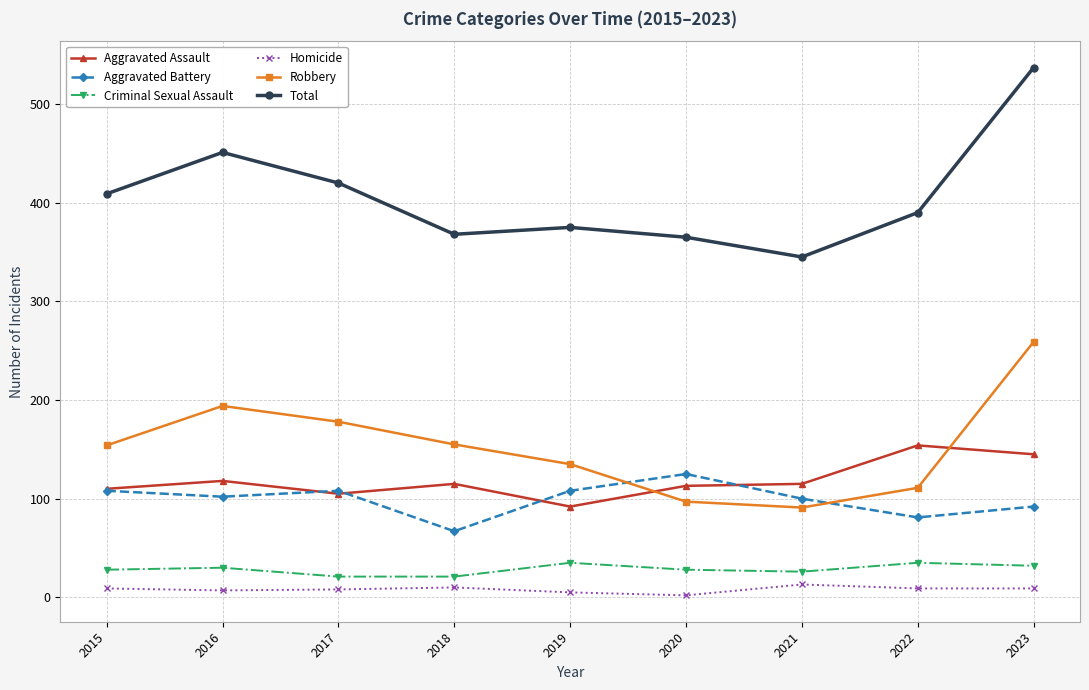

The Total series shows 345 at 2021. True or false?

True